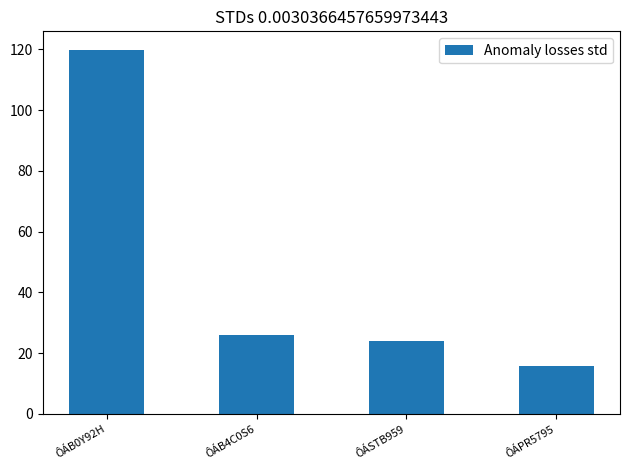

What is the value of the 4th bar from the left?

15.9